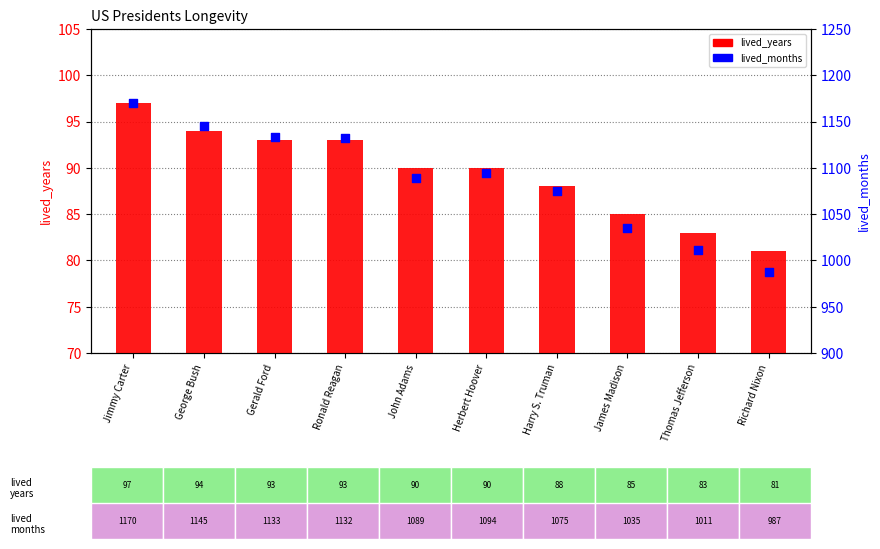

Which series has the largest total across all categories?

lived_months